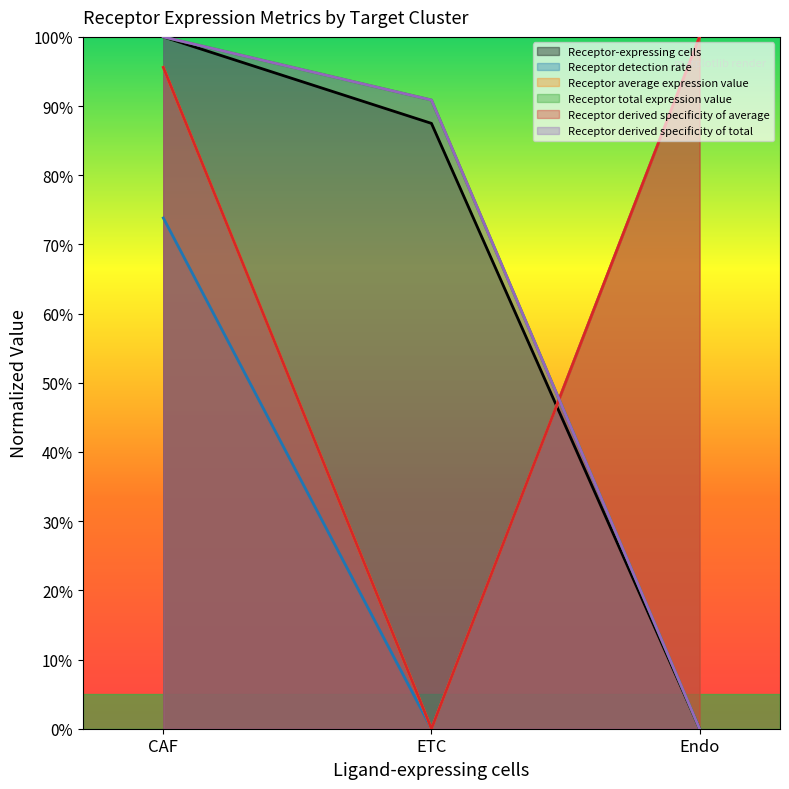

What is the average value of the Receptor derived specificity of total series?

0.6